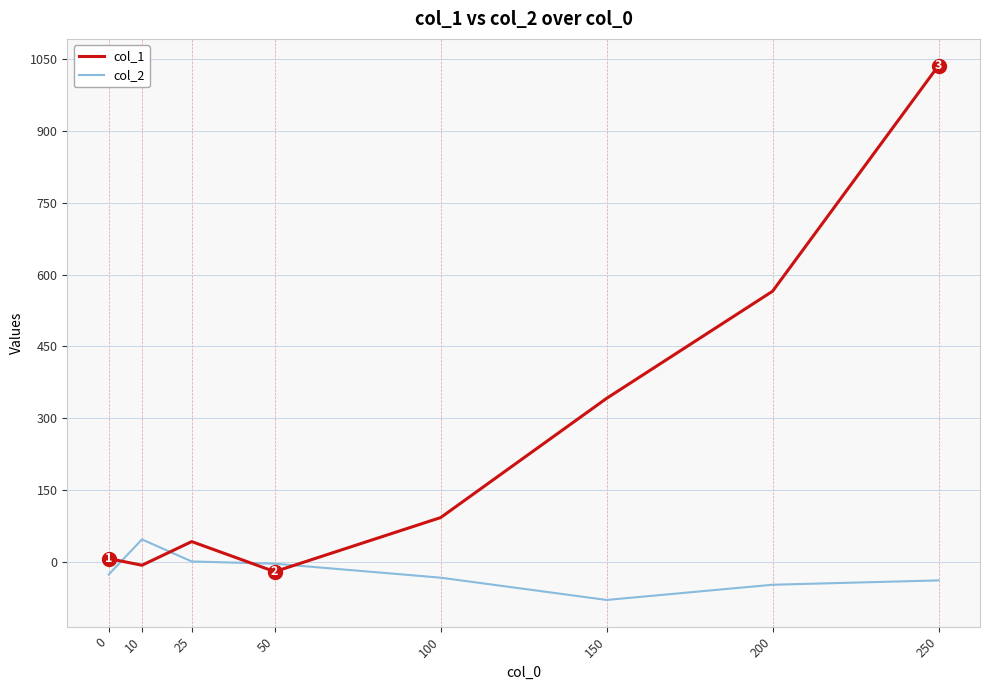

At which category is the sum across all series the highest?

250